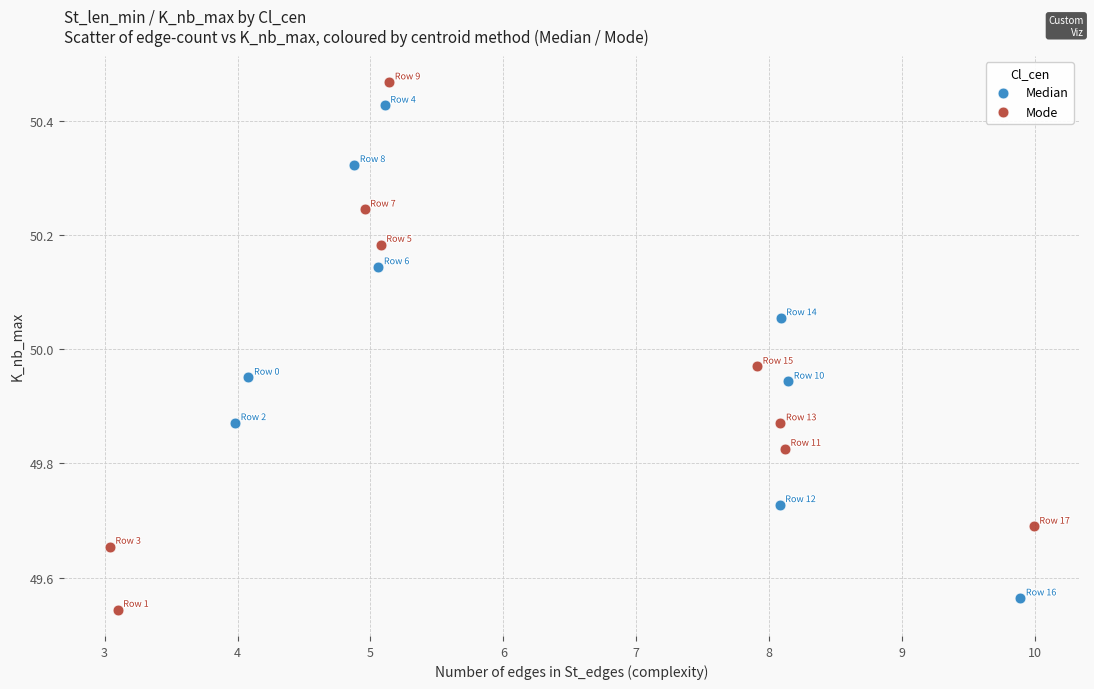

Which series has the widest spread of Y values?

Mode